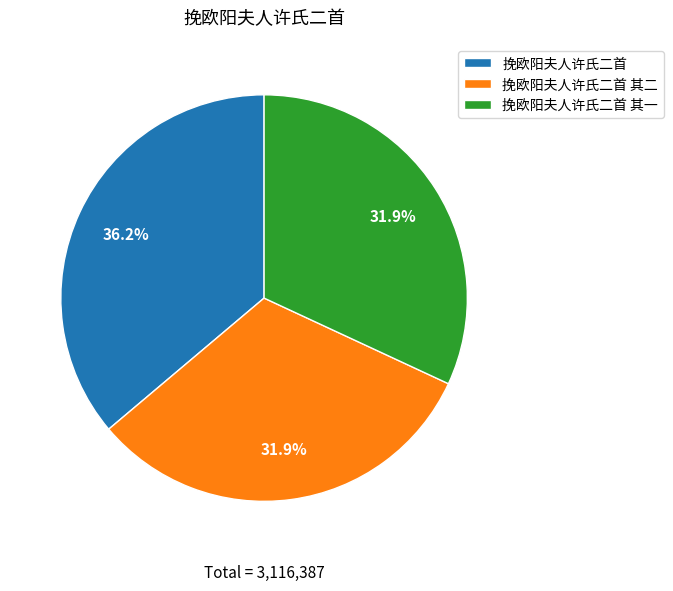

To the nearest percent, what is the difference between the largest and smallest slice percentages?

4%